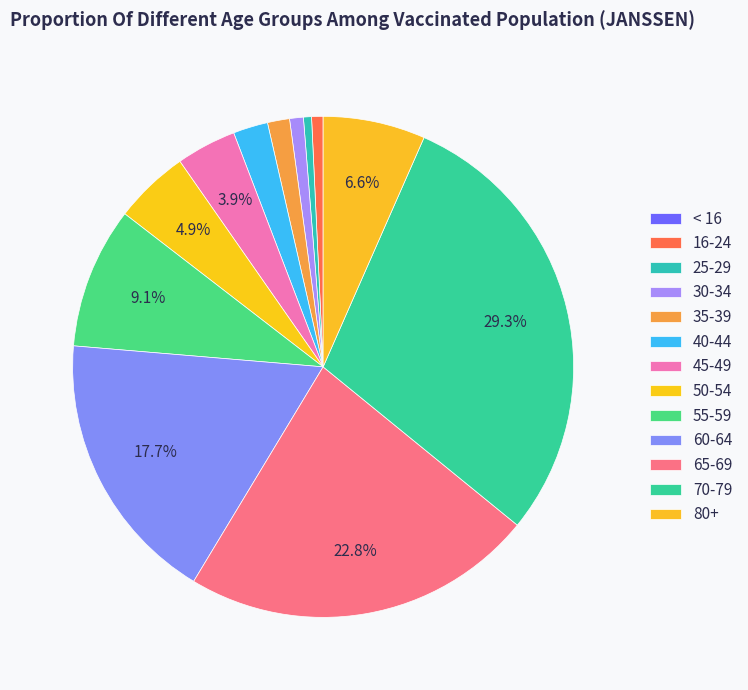

To the nearest percent, what is the difference between the 45-49 and 30-34 slice percentages?

3%